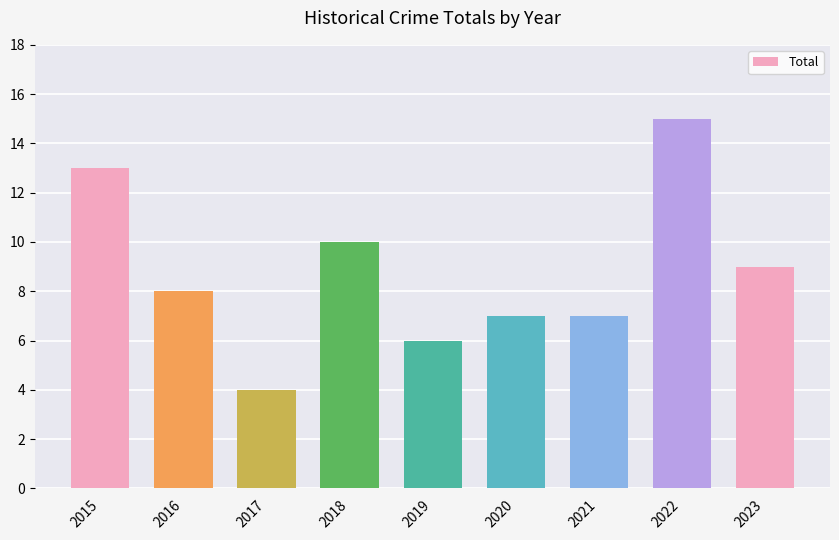

What is the ratio of the value at 2018 to the value at 2015?

0.8